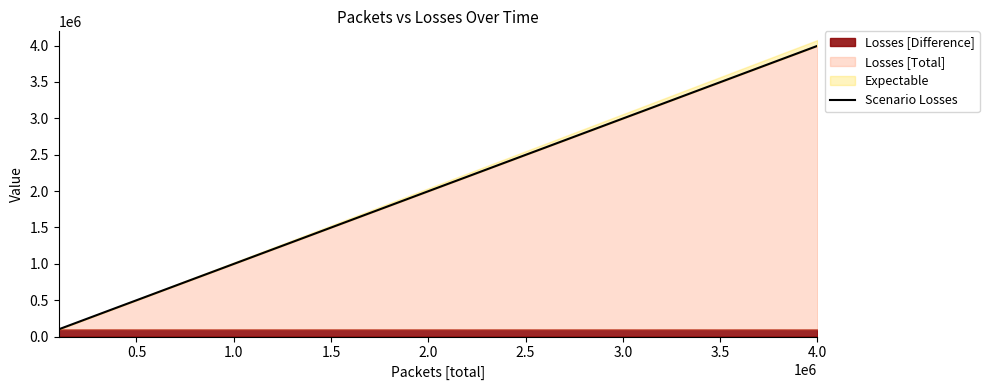

Reading left to right, extract all data points from this chart.

99408	199407	299406	399405	499075	599074	699073	799072	898745	998744	1098743	1198742	1298403	1398402	1498401	1598400	1698399	1798089	1898088	1998087	2098086	2197635	2297634	2397633	2497632	2597209	2697208	2797207	2897206	2997205	3096750	3196749	3296748	3396747	3496374	3596373	3696372	3796371	3896019	3996018